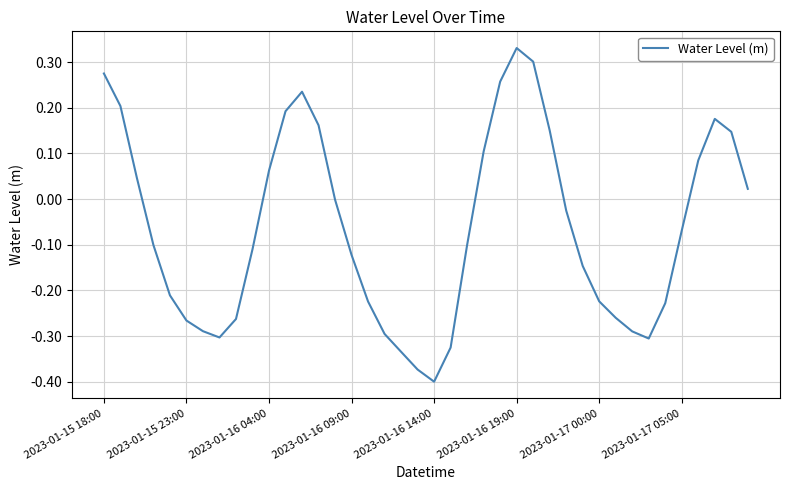

What is the difference between the maximum and minimum values?

0.7